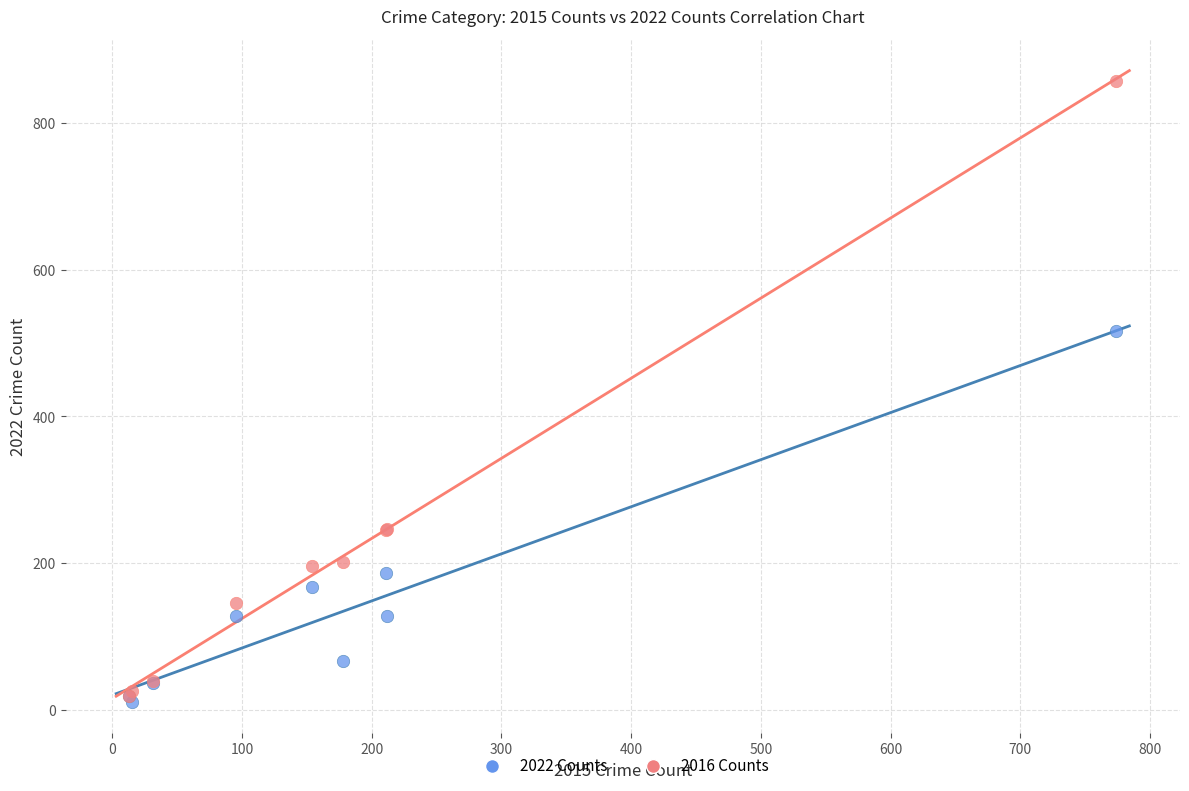

Across all series, what Y value is closest to 434?

517